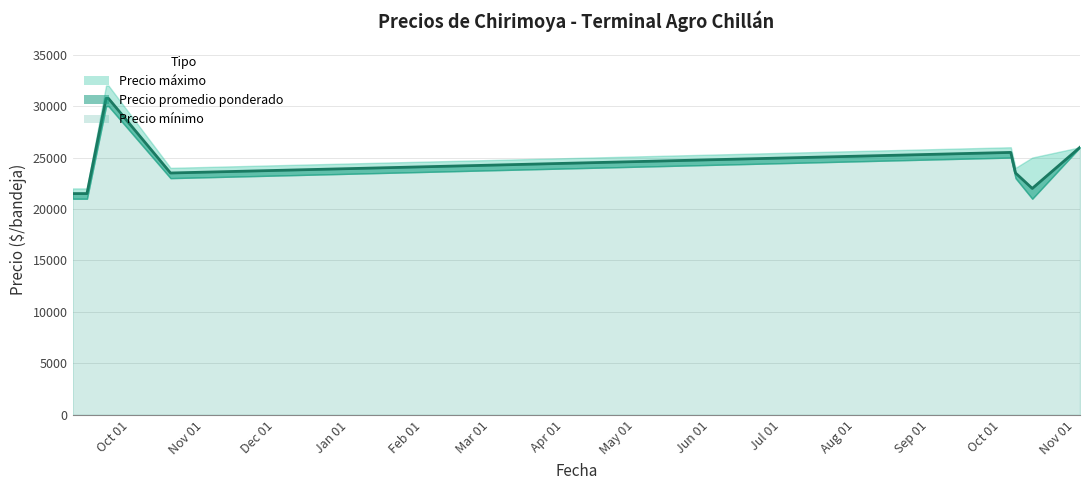

Reading left to right, list all the values displayed in this chart.

Precio mínimo: 2021-09-07=21000	2021-09-08=21000	2021-09-09=21000	2021-09-13=21000	2021-09-21=30000	2021-09-22=30000	2021-10-18=23000	2022-10-05=25000	2022-10-07=23000	2022-10-14=21000	2022-11-03=26000
Precio promedio ponderado: 2021-09-07=21500	2021-09-08=21500	2021-09-09=21500	2021-09-13=21500	2021-09-21=30750	2021-09-22=30750	2021-10-18=23500	2022-10-05=25500	2022-10-07=23500	2022-10-14=22000	2022-11-03=26000
Precio máximo: 2021-09-07=22000	2021-09-08=22000	2021-09-09=22000	2021-09-13=22000	2021-09-21=32000	2021-09-22=32000	2021-10-18=24000	2022-10-05=26000	2022-10-07=24000	2022-10-14=25000	2022-11-03=26000